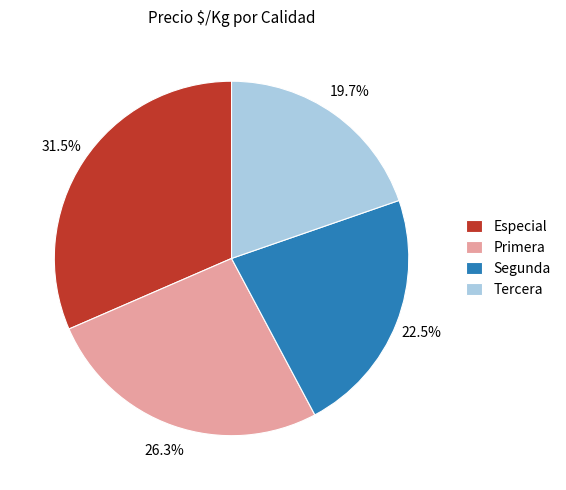

Is there any slice that represents more than half of the pie?

No